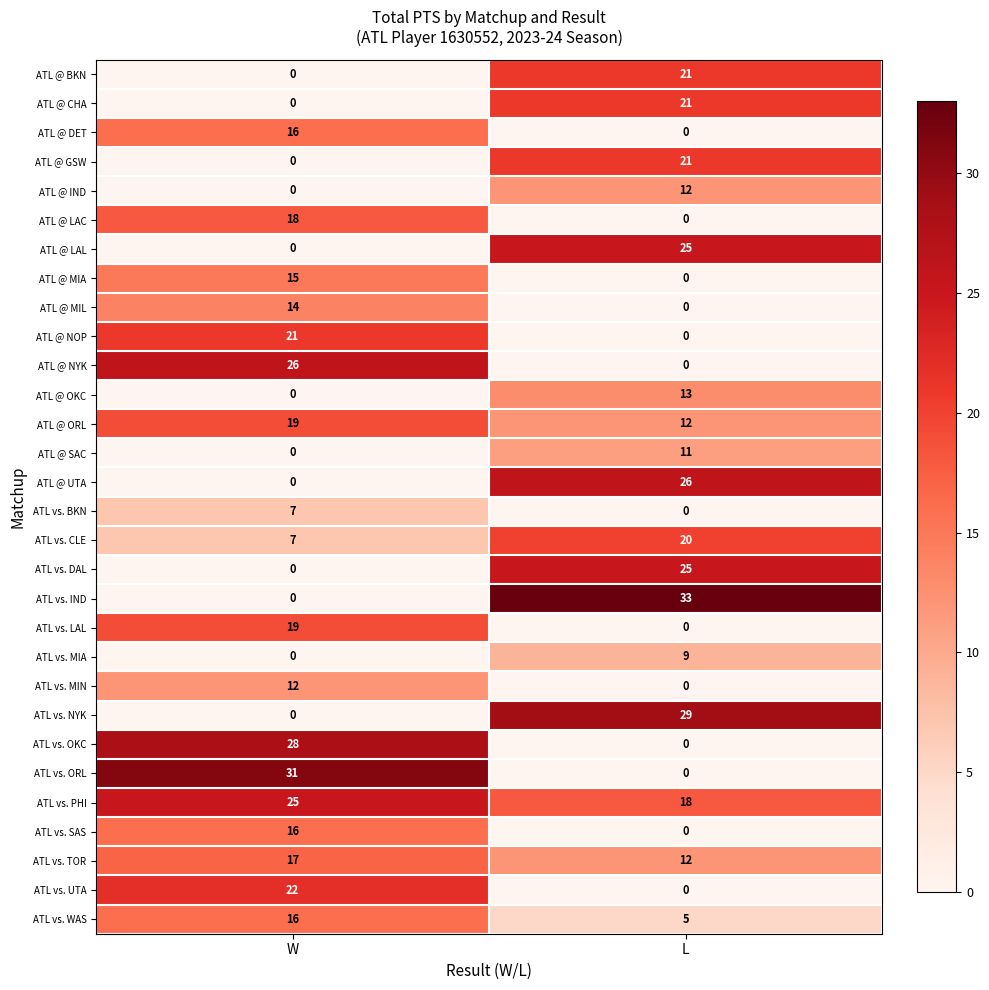

What is the maximum value shown in the chart?

33